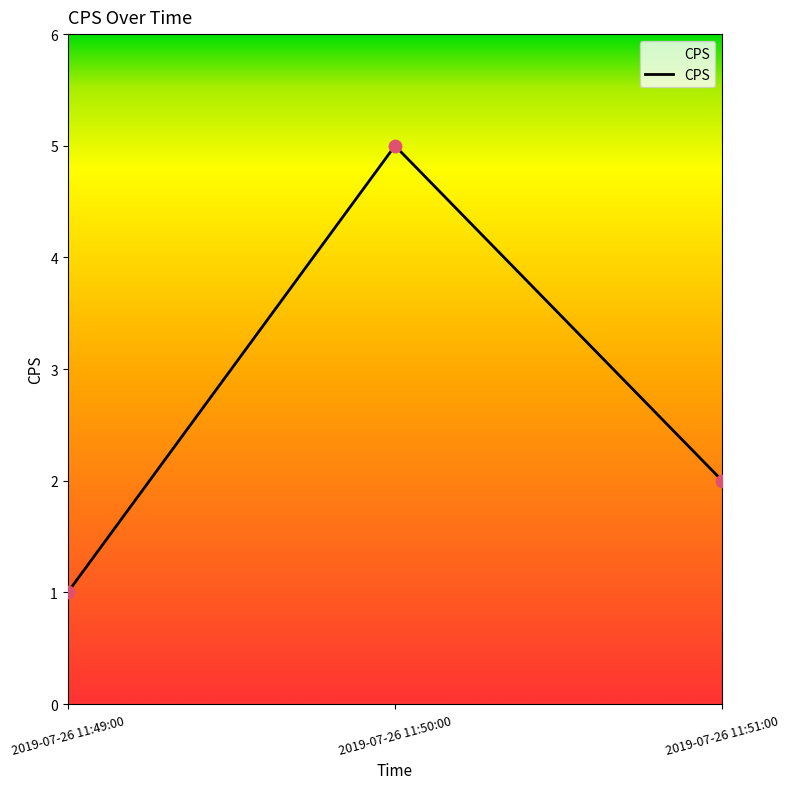

What is the change in value from 2019-07-26 11:49:00 to 2019-07-26 11:50:00?

+4